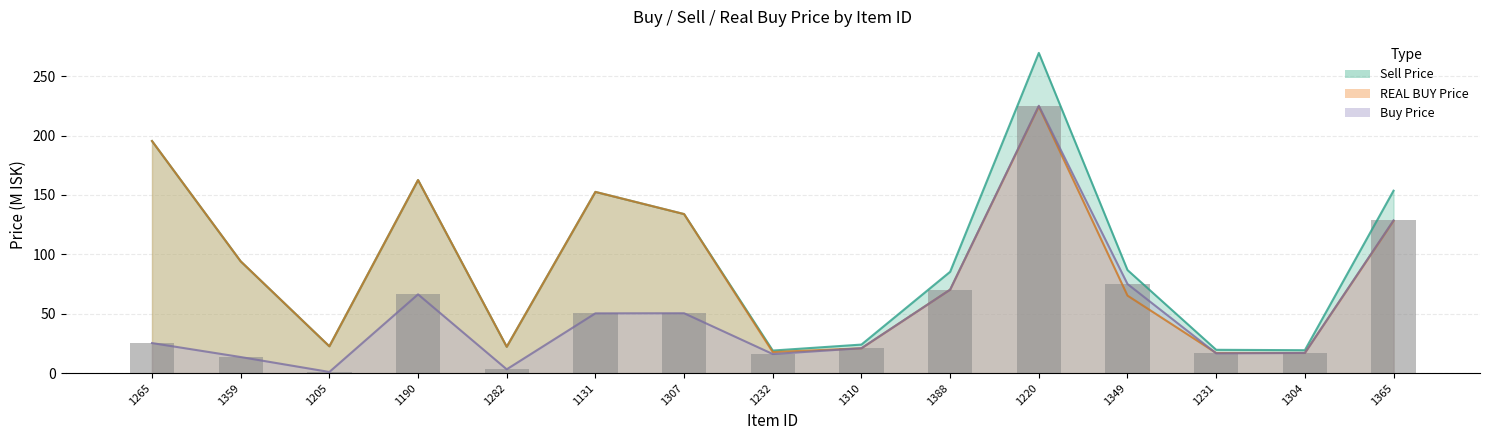

At which category is the sum across all series the highest?

1220